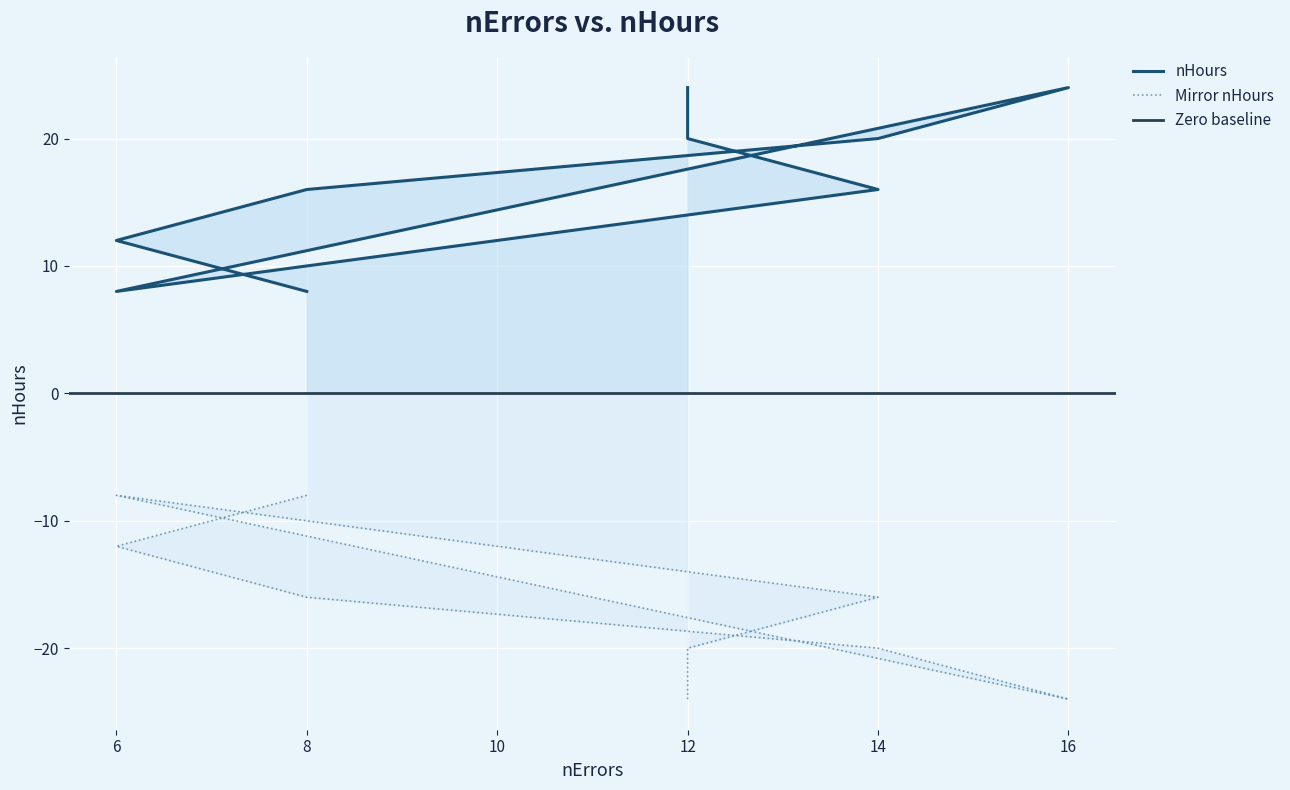

The value at 8 is 16. True or false?

True